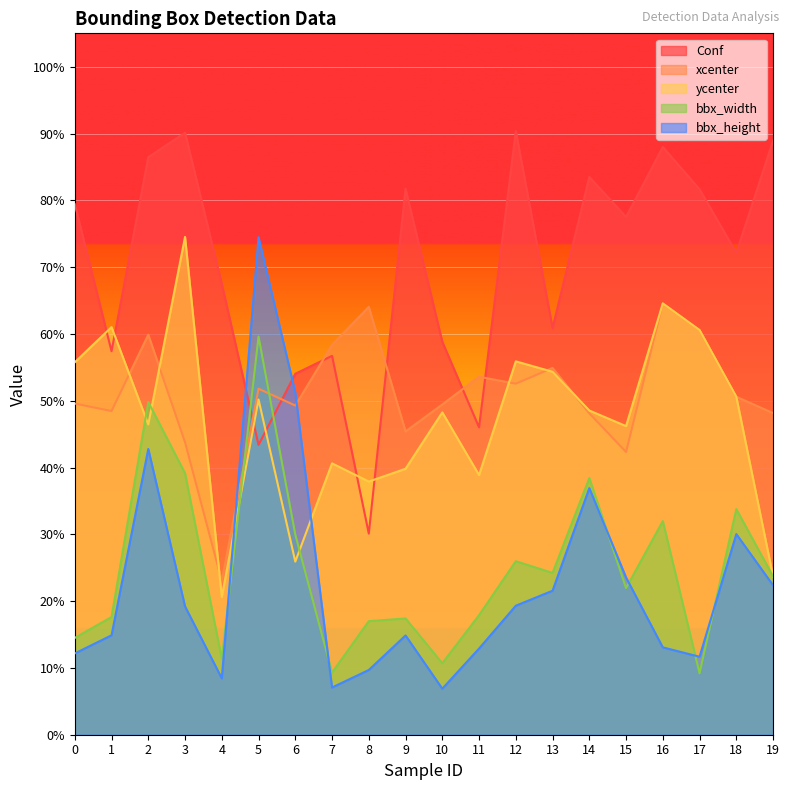

Does the chart display data point markers on the line(s)?

No